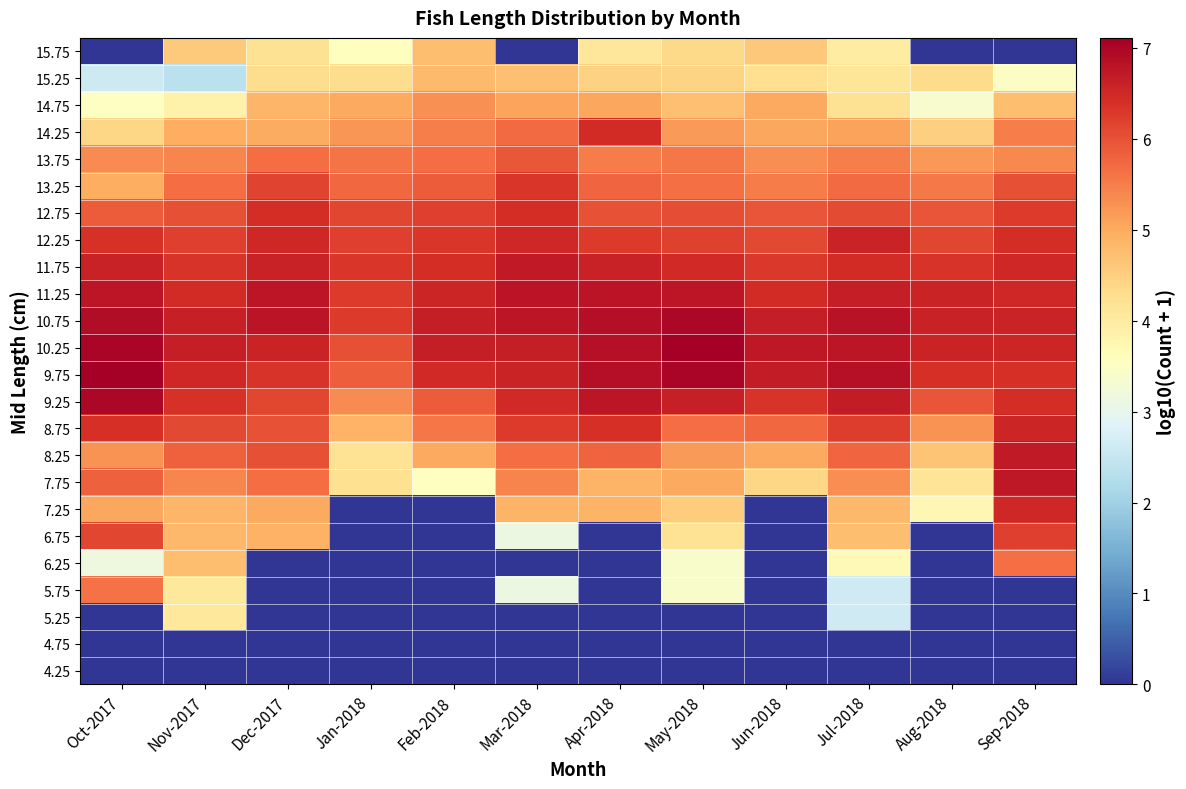

What is the difference between the highest and lowest values at Oct-2017?

7.1